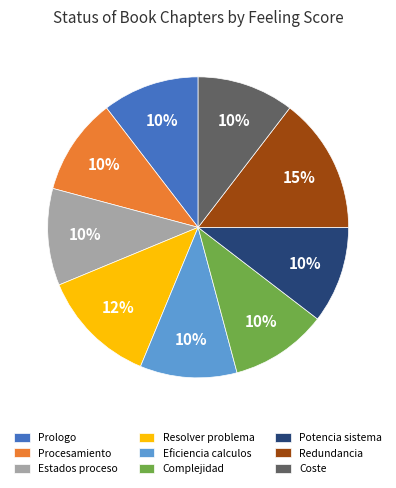

To the nearest percent, what is the difference between the Potencia sistema and Resolver problema slice percentages?

2%